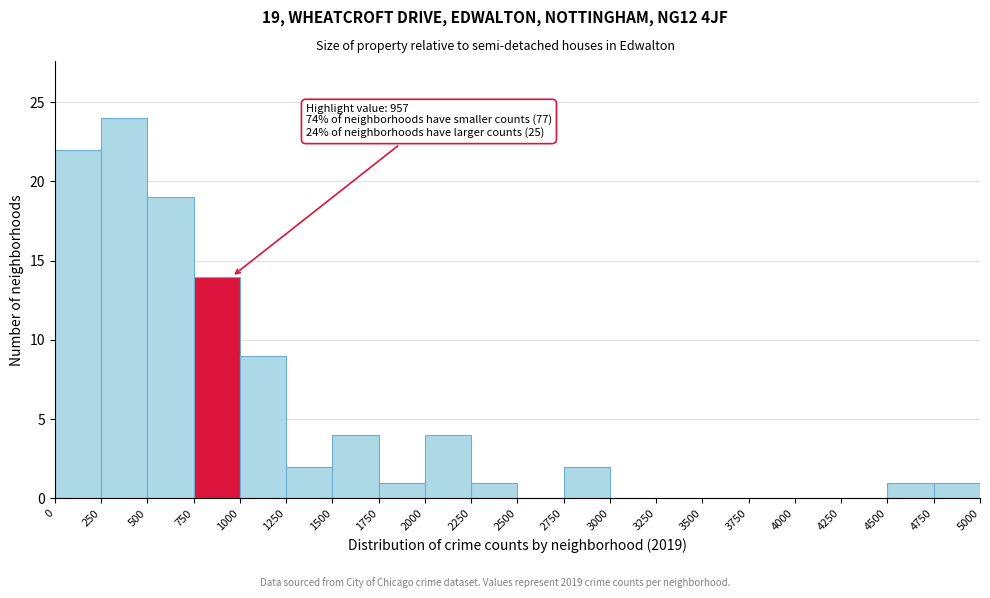

Over which range of the x-axis is the bar tallest?

250 to 500